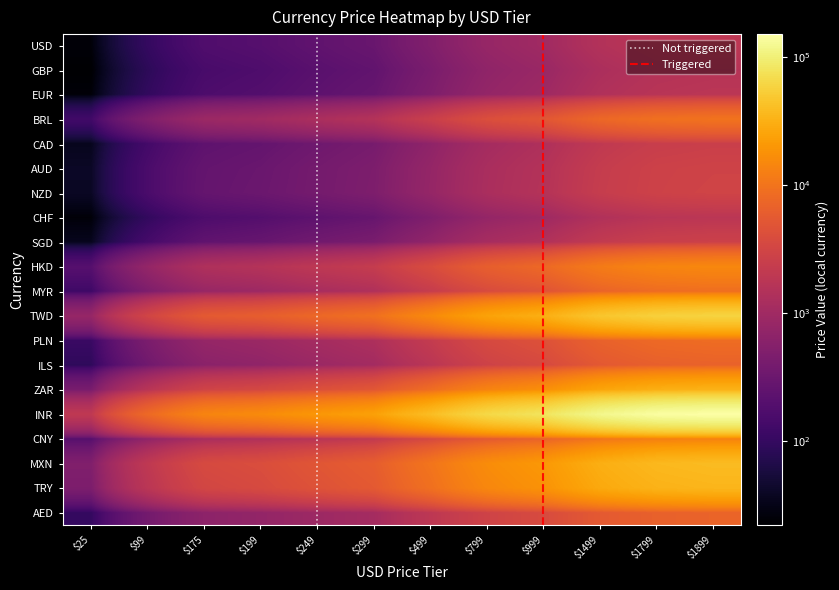

What is the spread (max minus min) of values at $25?

1978